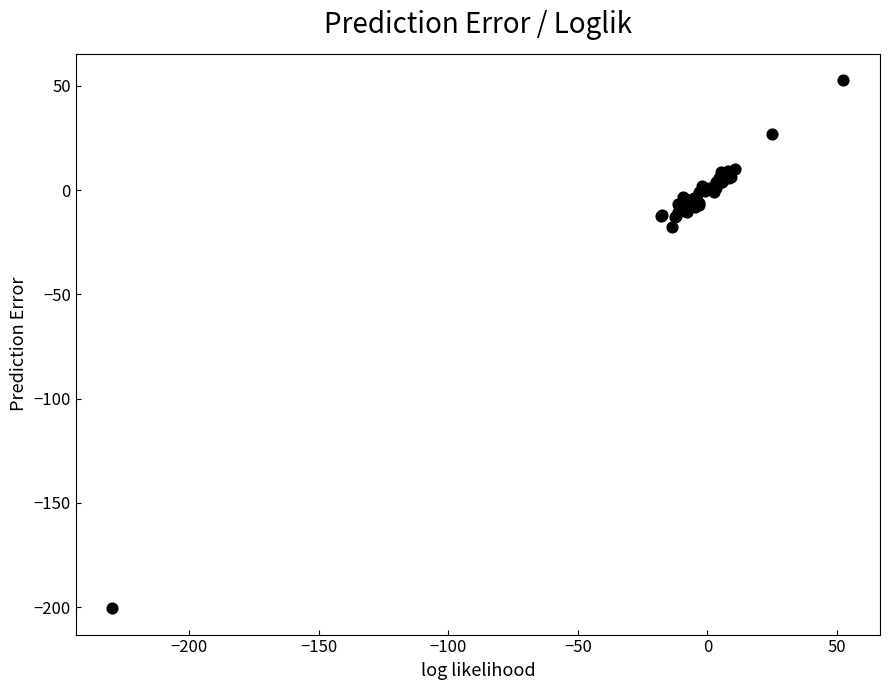

What Y value in the scatter plot is closest to -73?

-17.6